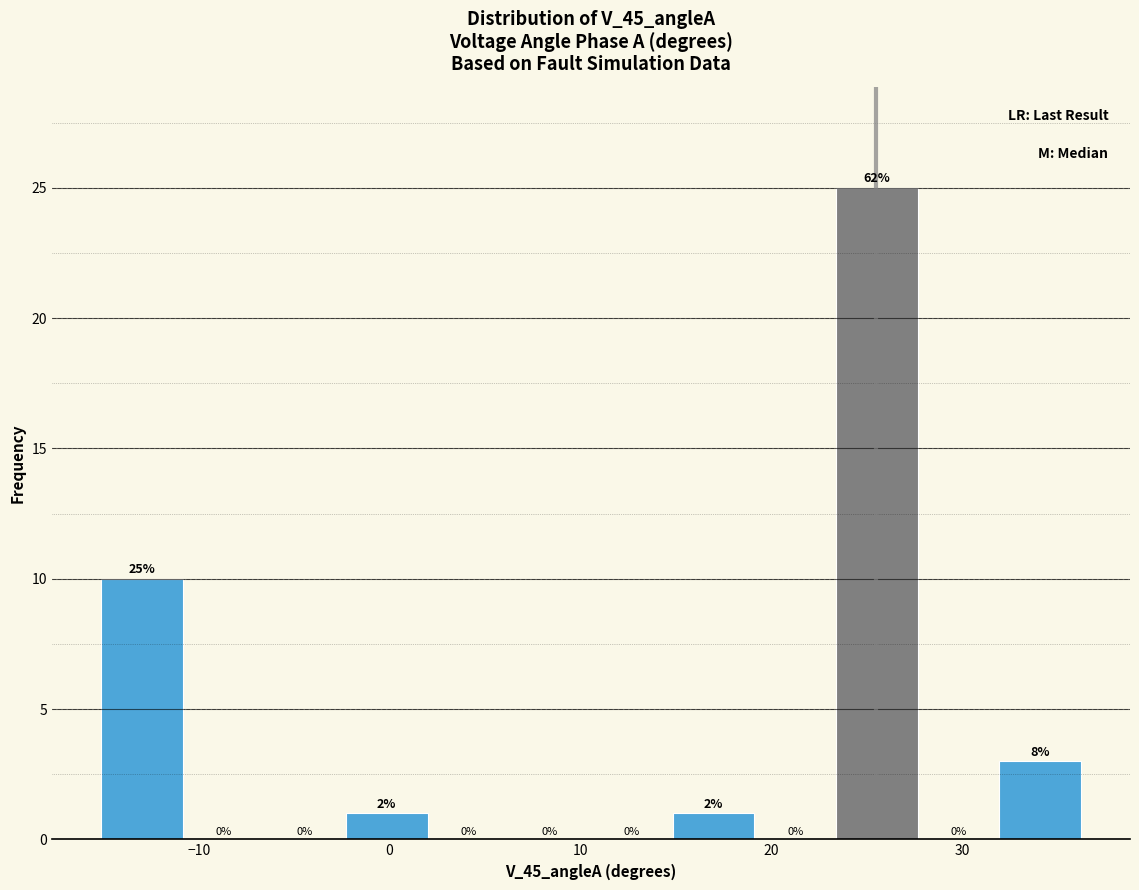

Which range on the x-axis has the tallest bar?

23 to 28